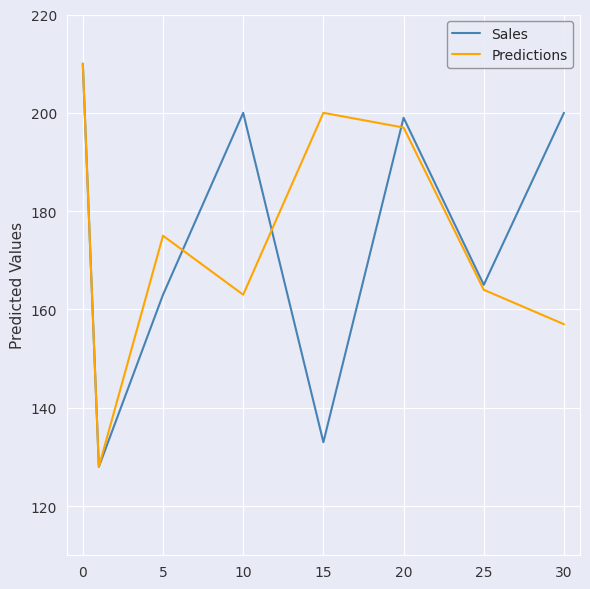

What is the minimum value shown in the chart?

128